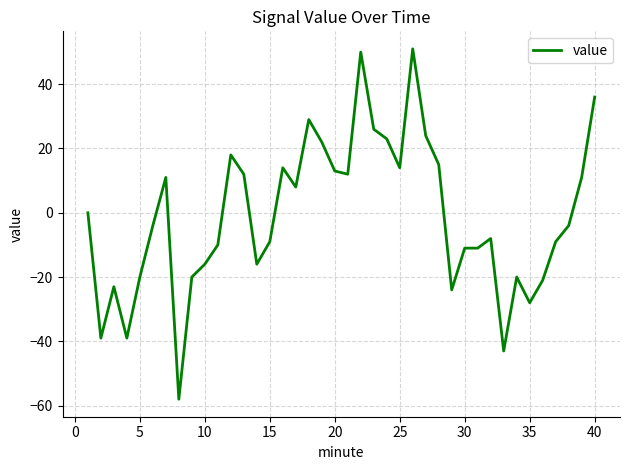

What is the difference between the second highest and second lowest values?

93